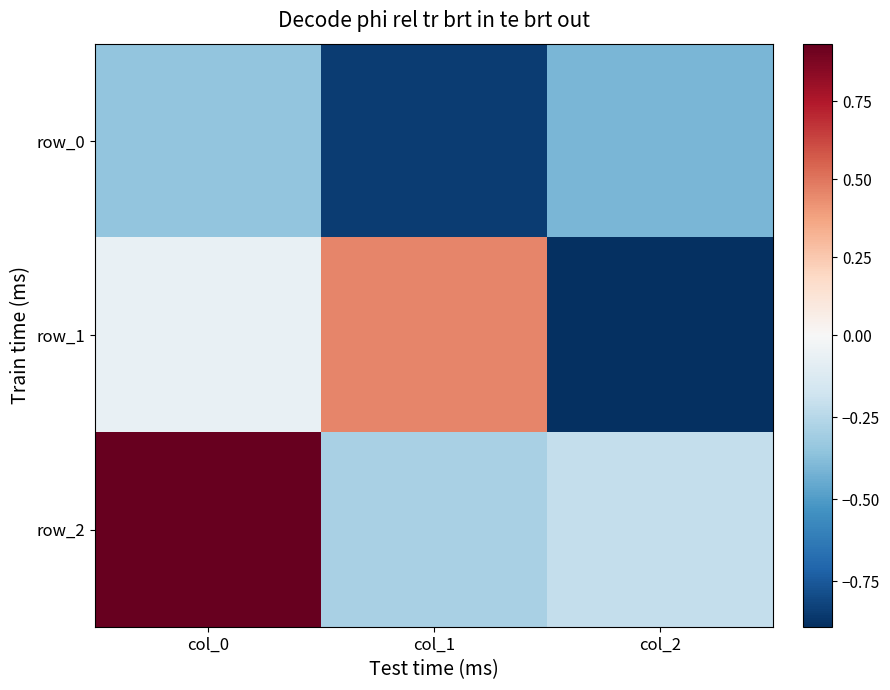

Which category has the highest value in the row_2 series?

col_0